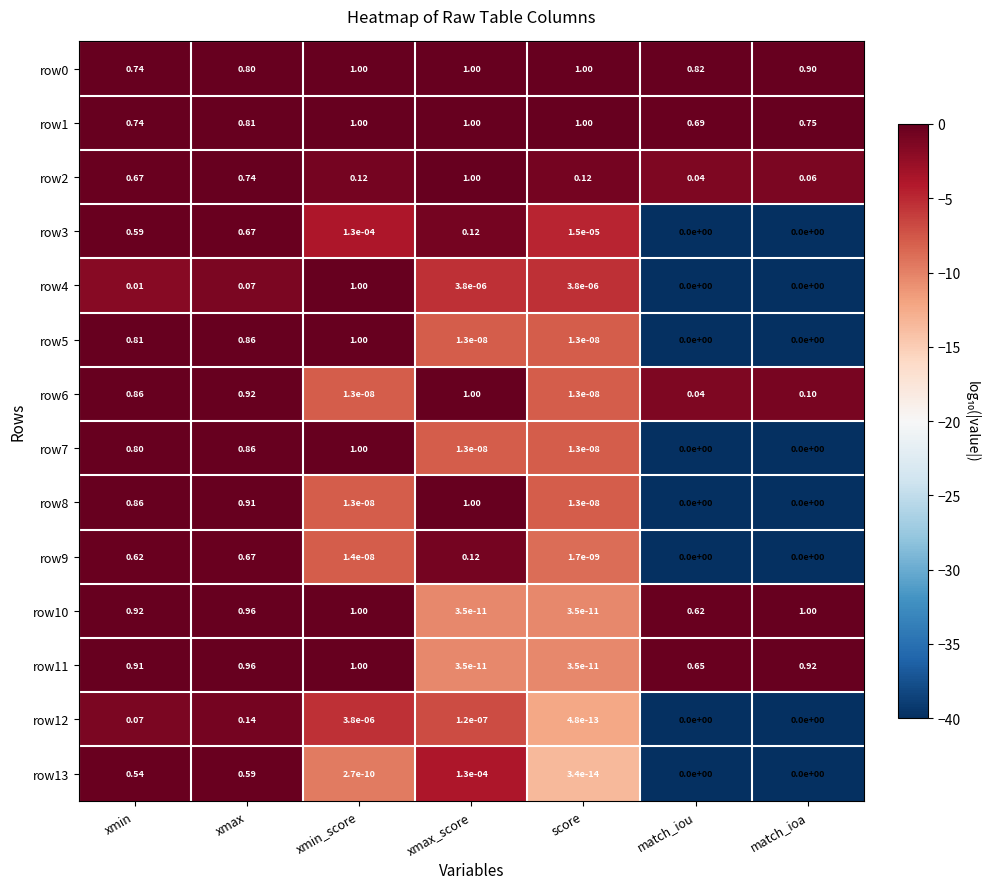

How many distinct data groups are displayed?

14